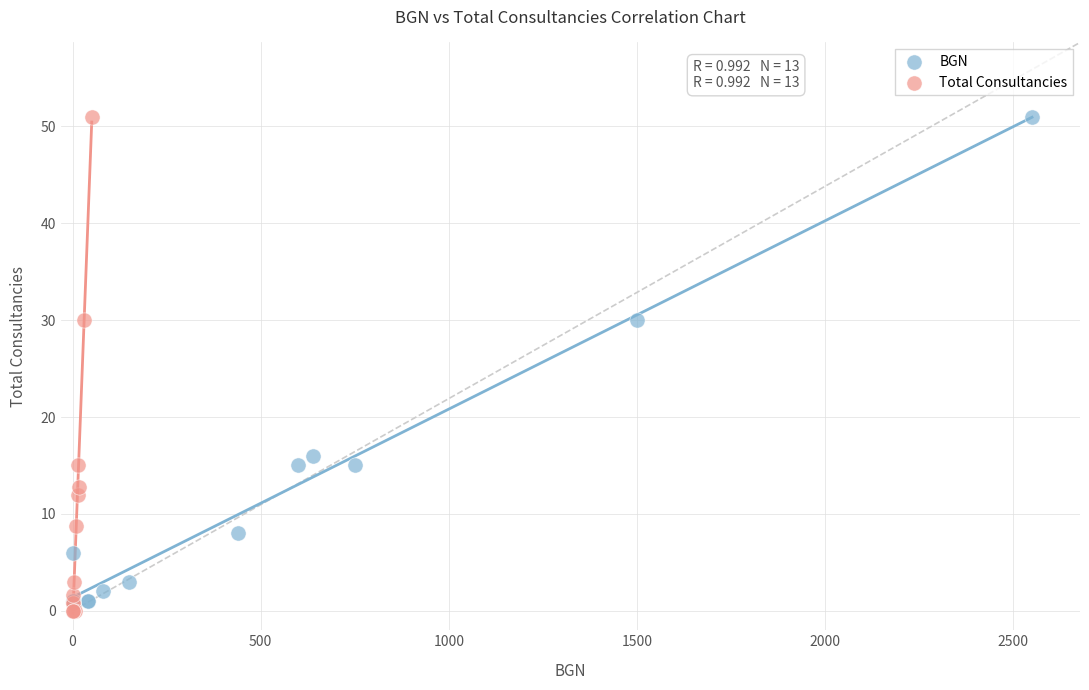

Which series has the widest spread of Y values?

Total Consultancies